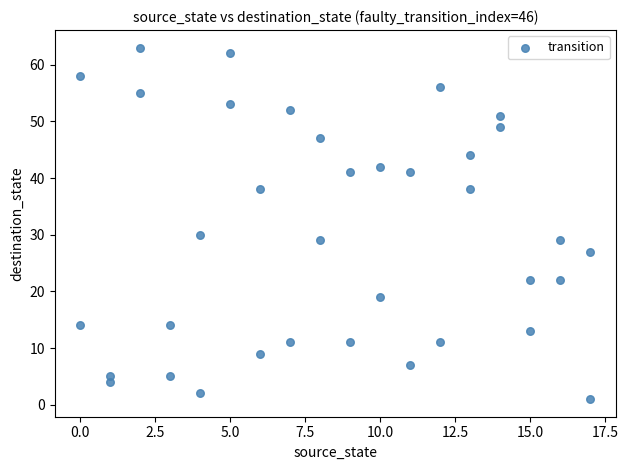

What is the range of Y values (max minus min)?

62